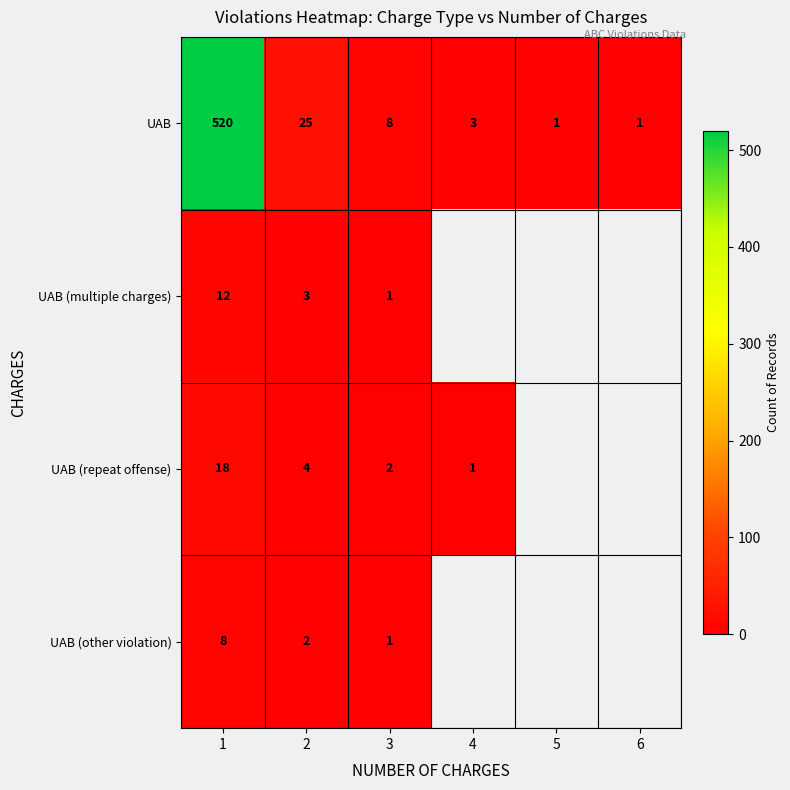

At 2, list the series in order from largest to smallest.

UAB, UAB (repeat offense), UAB (multiple charges), UAB (other violation)